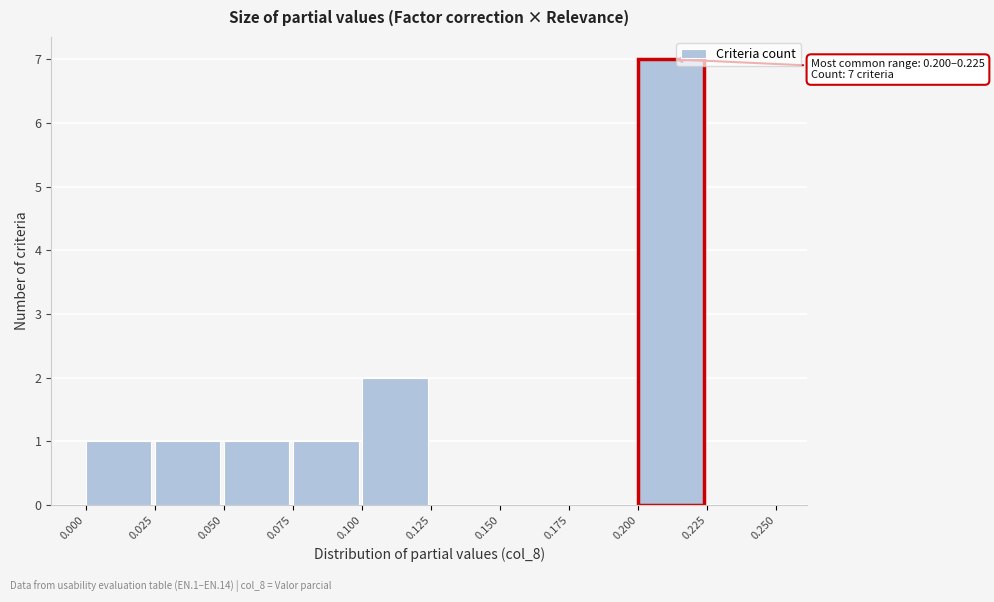

Over which range of the x-axis is the bar tallest?

0.200 to 0.225